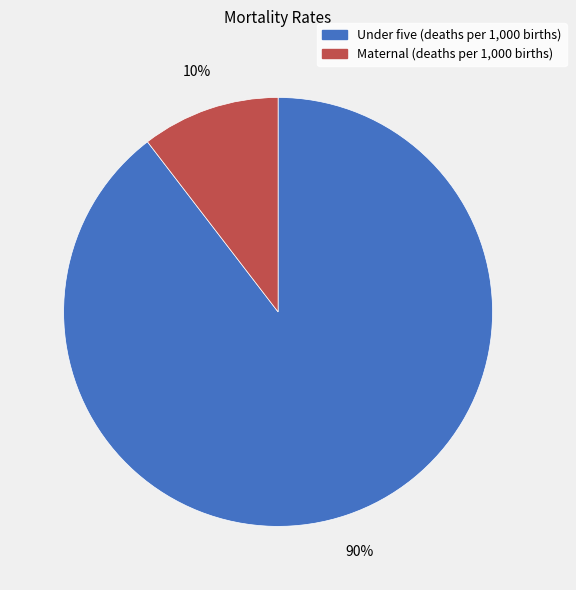

To the nearest percent, what portion does Under five (deaths per 1,000 births) represent?

90%